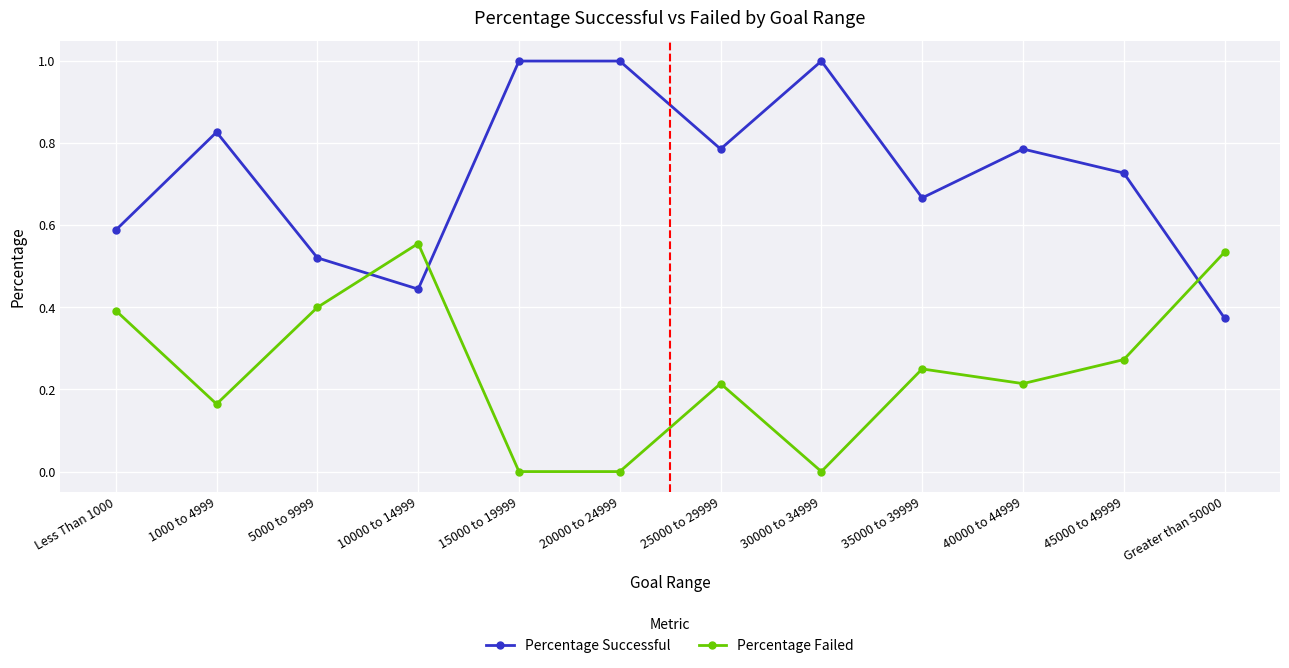

Rank the series by their maximum value, from lowest to highest.

Percentage Failed, Percentage Successful